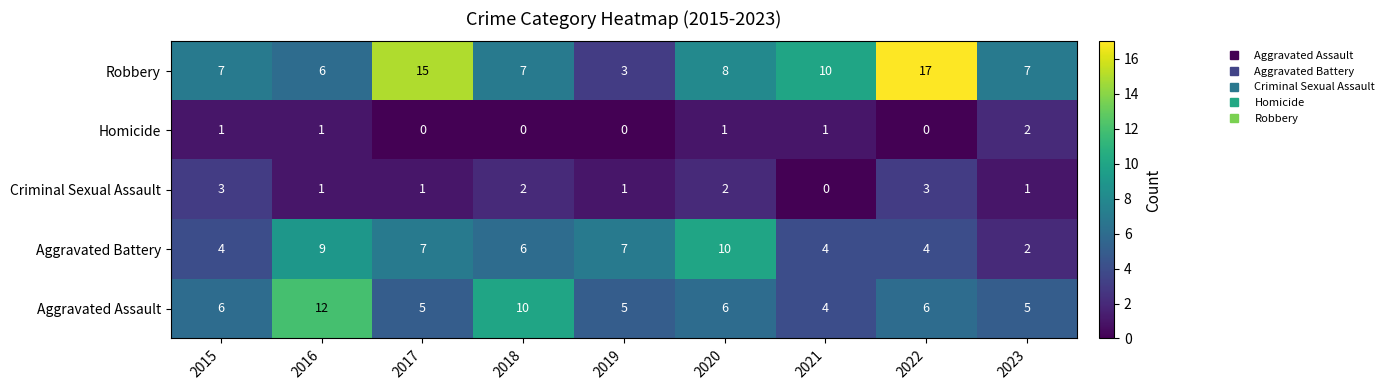

Rank the series by their maximum value, from lowest to highest.

Homicide, Criminal Sexual Assault, Aggravated Battery, Aggravated Assault, Robbery